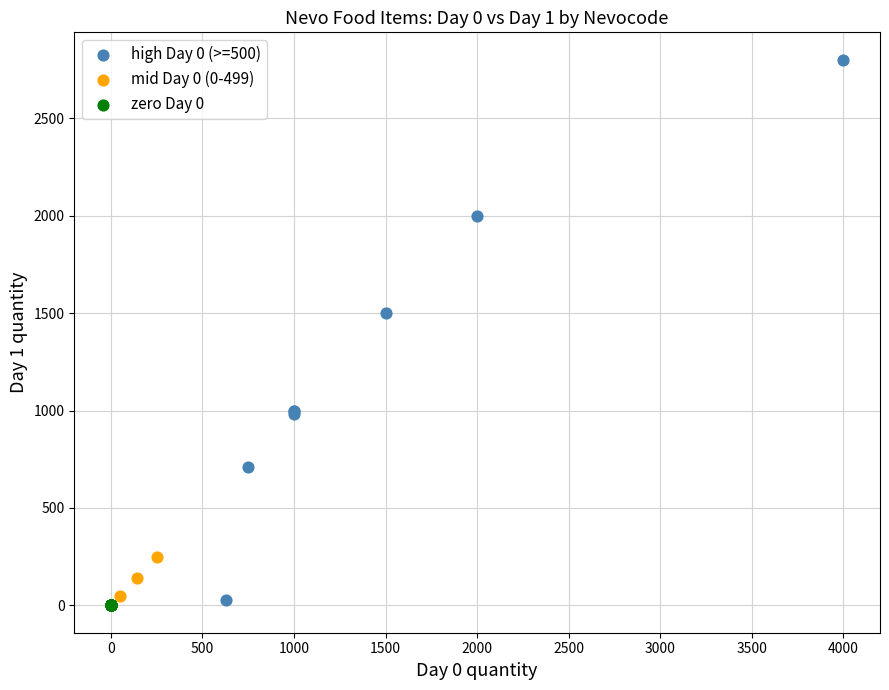

Which series contains the highest Y value?

high Day 0 (>=500)